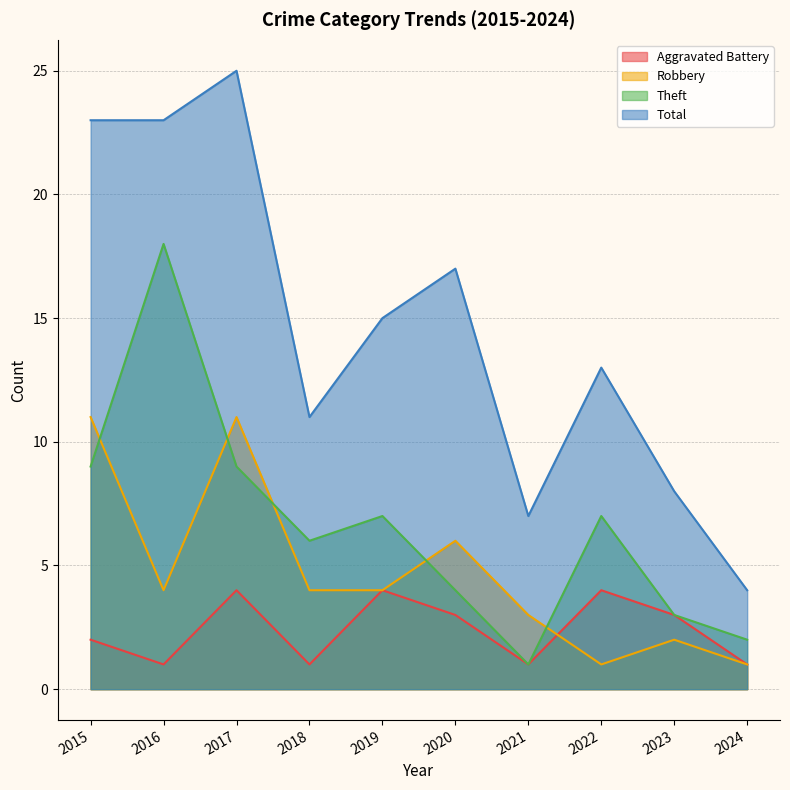

Does the chart display data point markers on the line(s)?

No